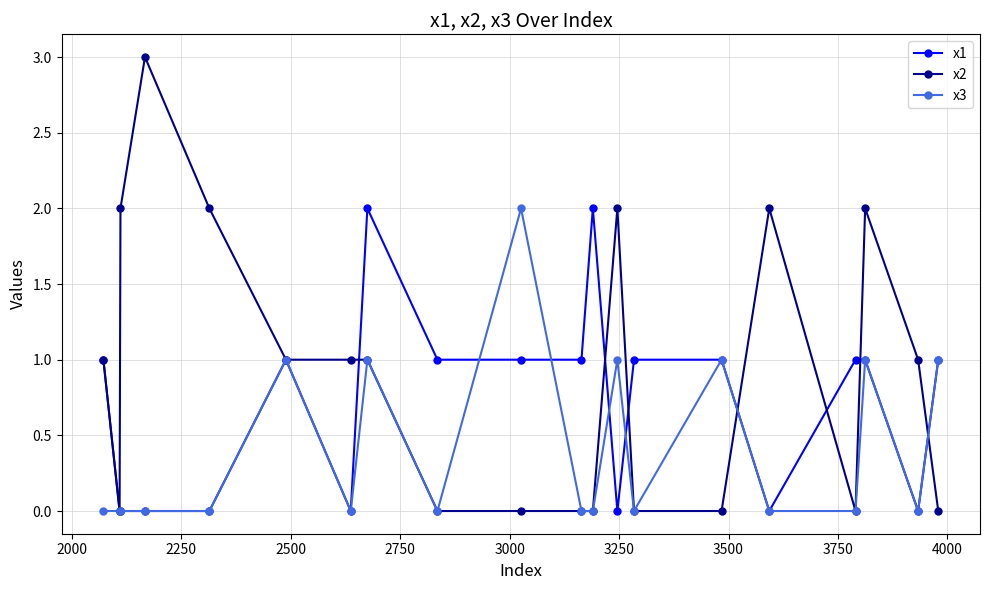

How many distinct data groups are displayed?

3